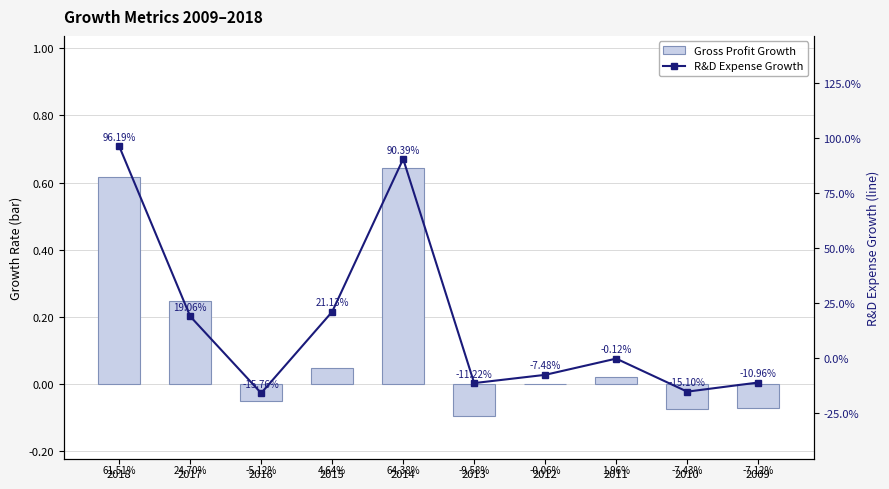

Which category has the lowest value in the Gross Profit Growth series?

2013